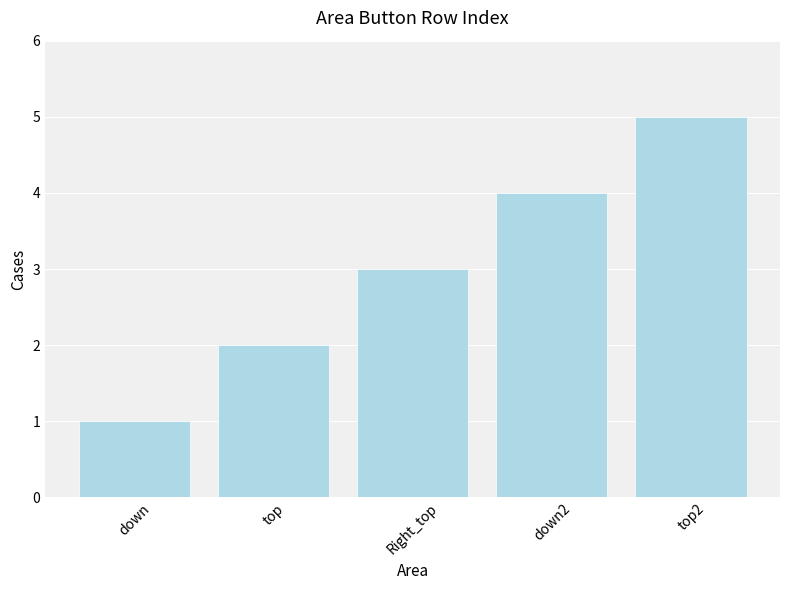

What is the change in value from Right_top to top2?

+2